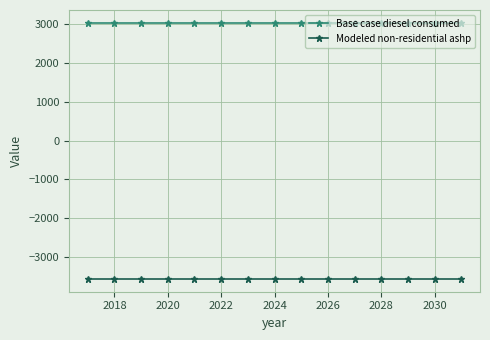

What is the smallest value displayed?

-3571.1